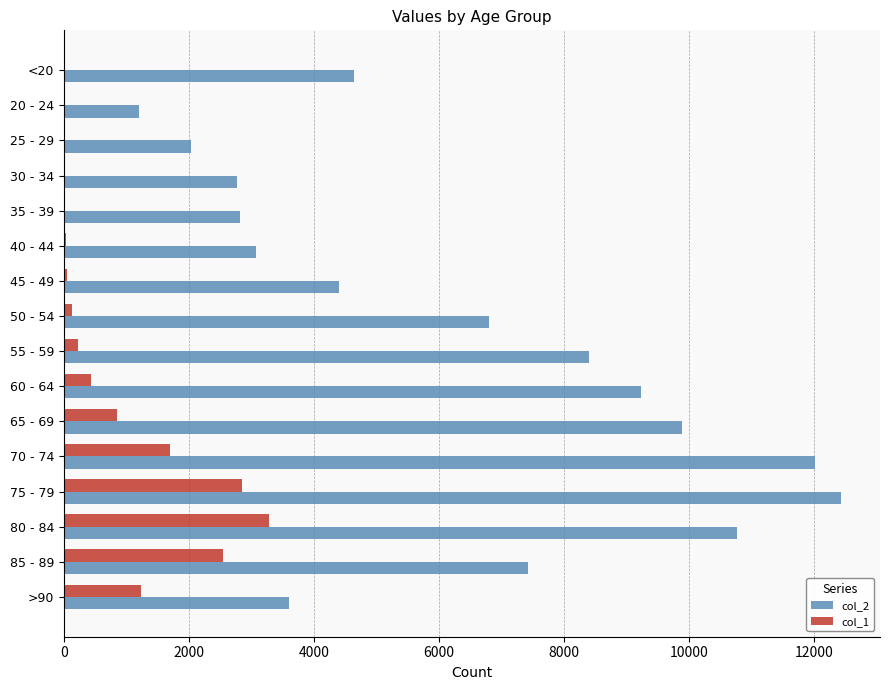

At which category is the sum across all series the highest?

75 - 79